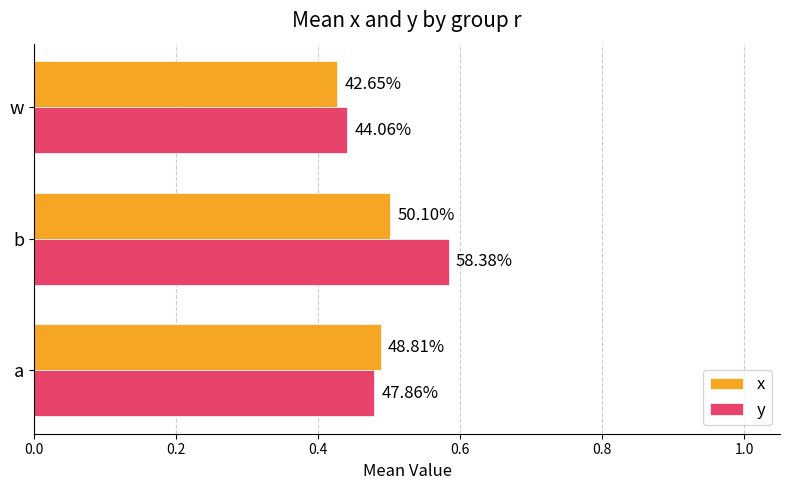

What are all the series names shown in the legend?

x, y